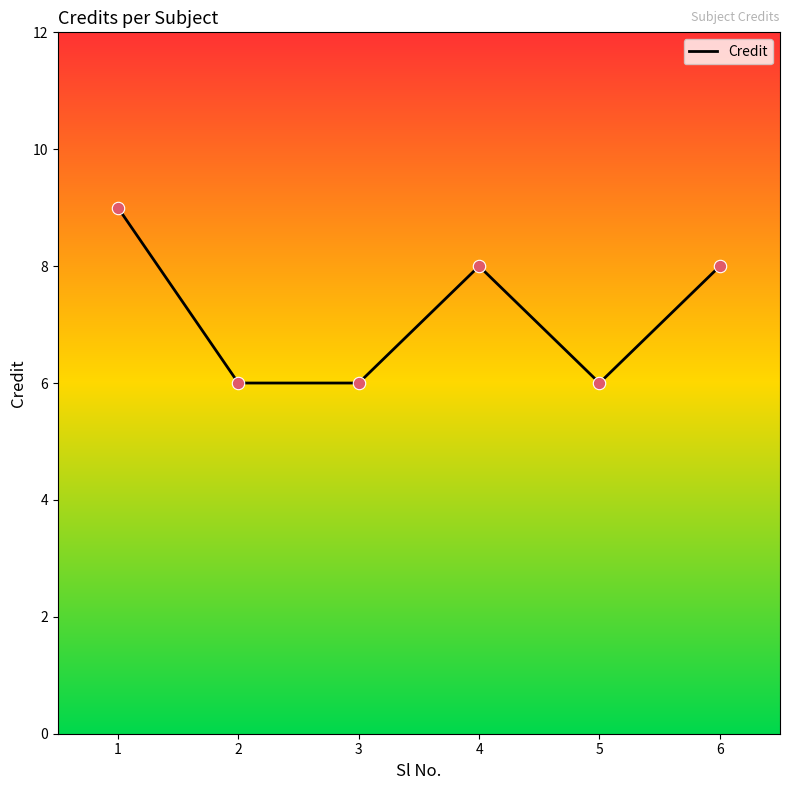

What is the change in value from 1 to 3?

-3